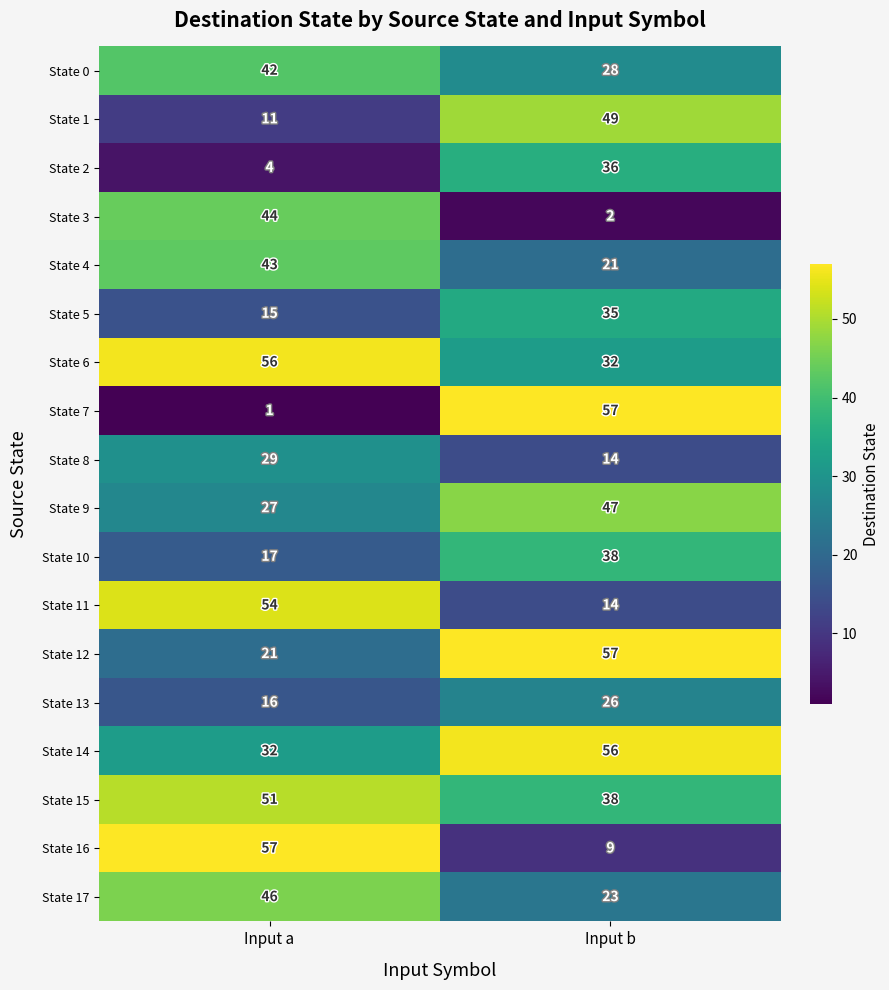

Which series has the widest spread of values?

State 7